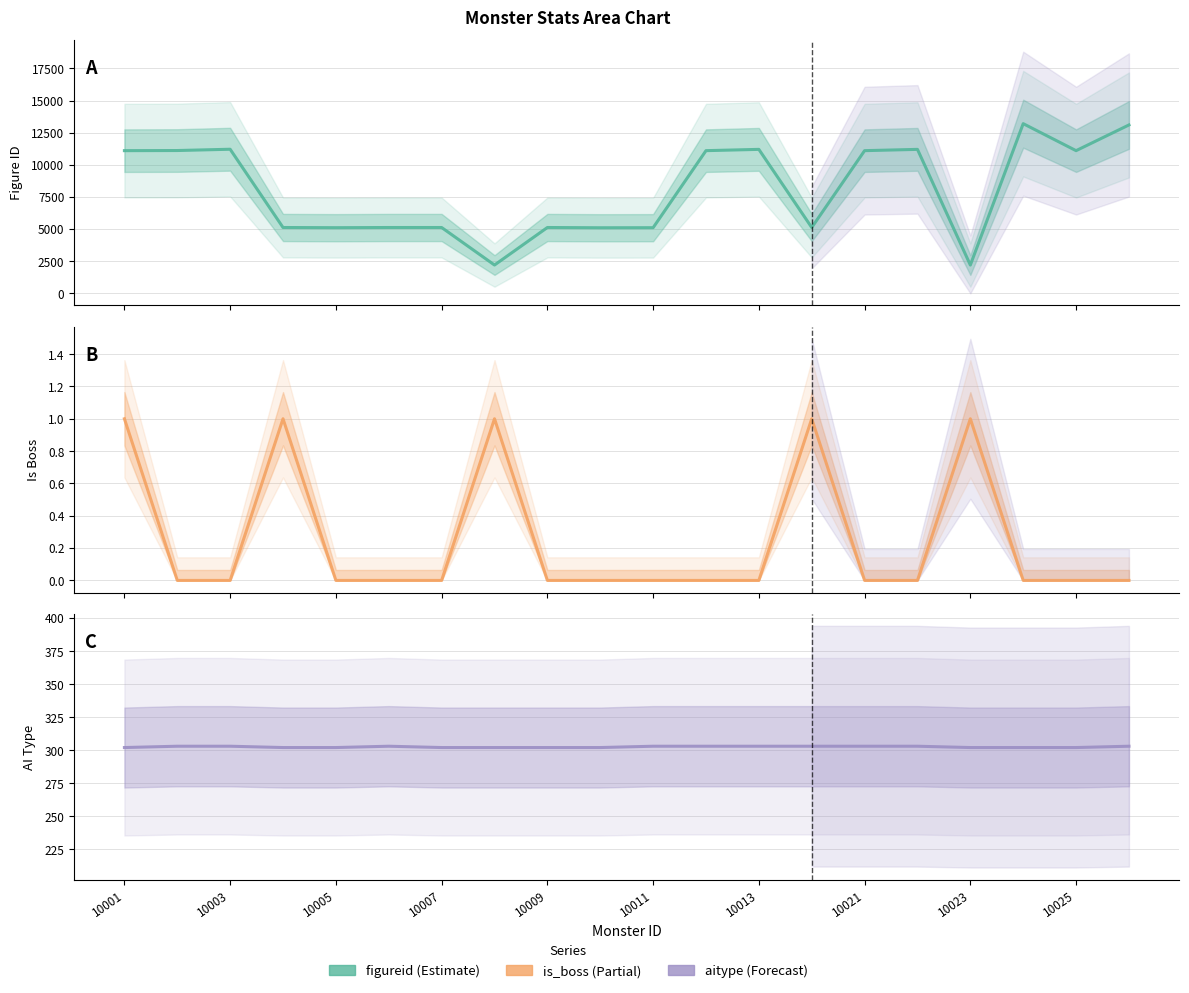

Reading right to left, extract all data points from this chart.

figureid: 13101	11101	13201	2201	11201	11101	5122	11201	11101	5107	5102	5122	2202	5122	5122	5107	5122	11211	11111	11101
is_boss: 0	0	0	1	0	0	1	0	0	0	0	0	1	0	0	0	1	0	0	1
aitype: 303	302	302	302	303	303	303	303	303	303	302	302	302	302	303	302	302	303	303	302